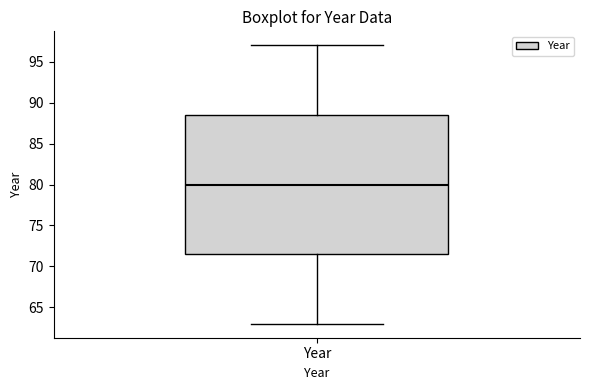

Where does the upper whisker of the box for Year end on the y-axis? The values are not printed on the chart, so give them approximately, as read against the axis.

97.0